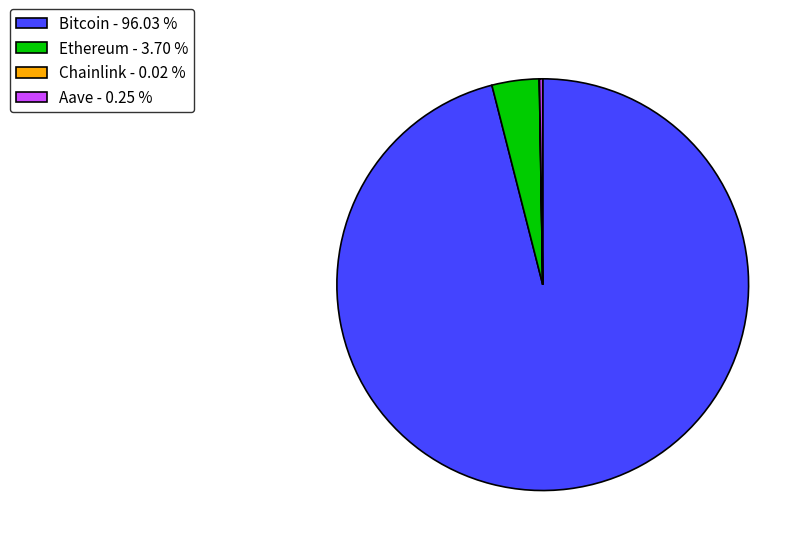

What is the largest slice in the pie chart?

Bitcoin